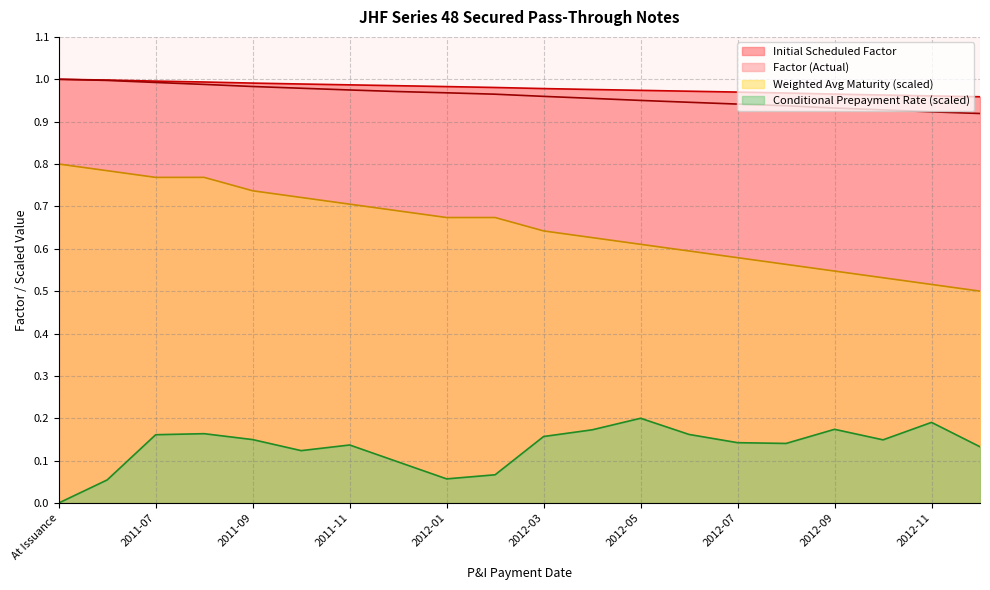

What is the approximate value of Factor (Actual) at 2012-10?

0.9